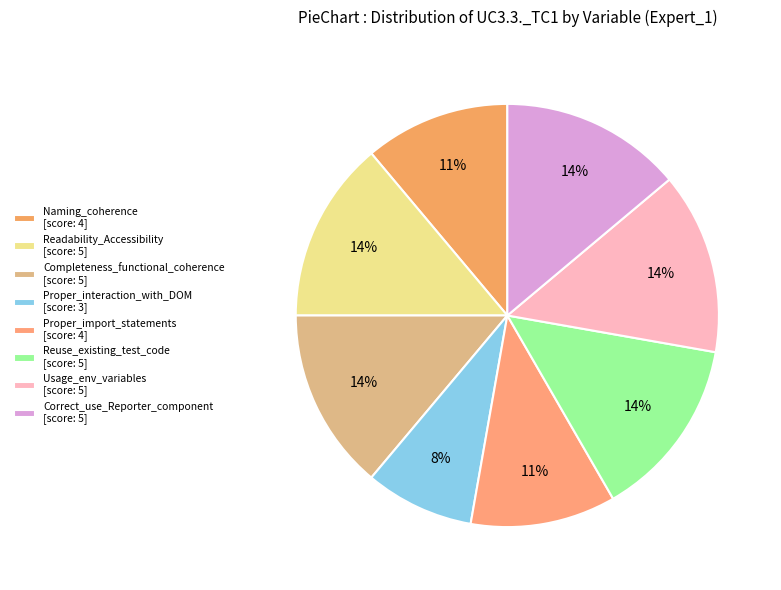

Does Completeness_functional_coherence represent more than half of the total?

No